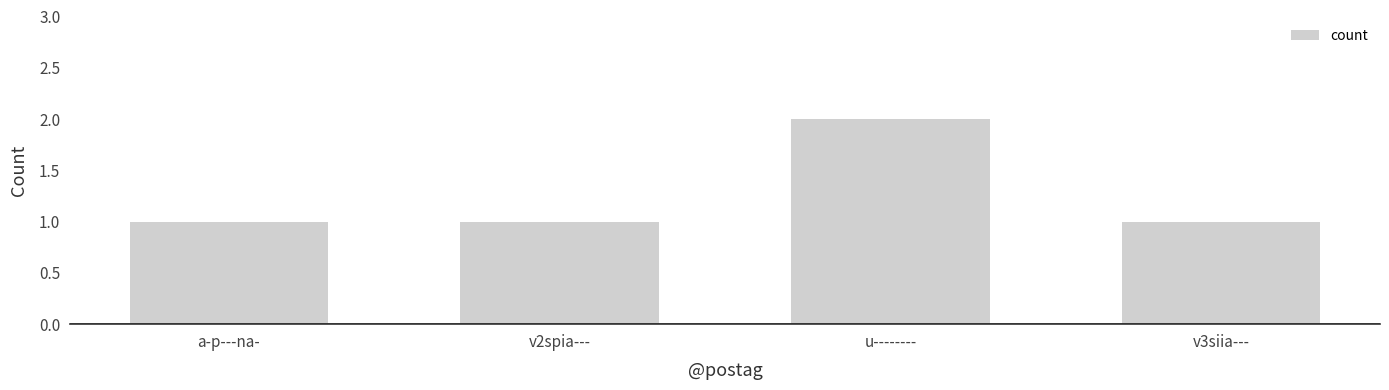

Approximately how many times larger is the value at u-------- compared to a-p---na-?

2.0